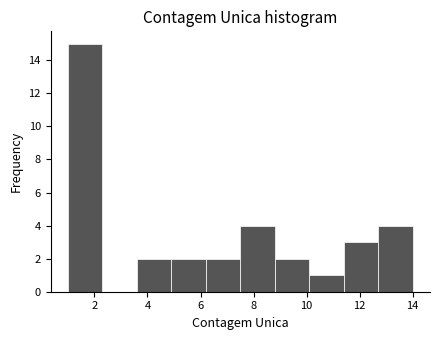

Reading left to right, transcribe this chart: for each bar, give the range it covers on the x-axis and its height. Neither the bar edges nor the heights are printed on the chart, so give them approximately, as read against the axes.

1.0 to 2.3: 15
2.3 to 3.6: 0
3.6 to 4.9: 2
4.9 to 6.2: 2
6.2 to 7.5: 2
7.5 to 8.8: 4
8.8 to 10.1: 2
10.1 to 11.4: 1
11.4 to 12.7: 3
12.7 to 14.0: 4